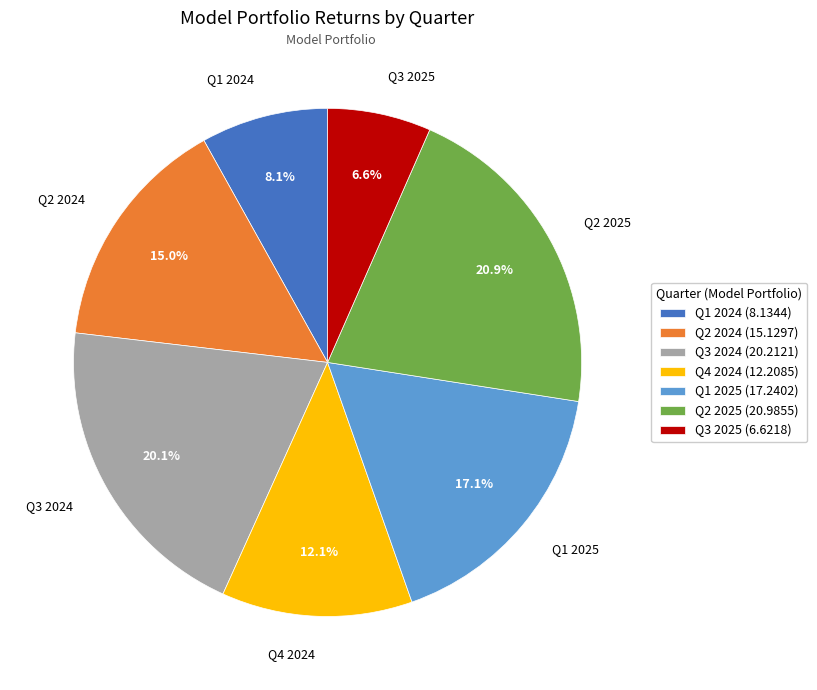

To the nearest percent, what percentage of the pie is Q2 2025?

21%